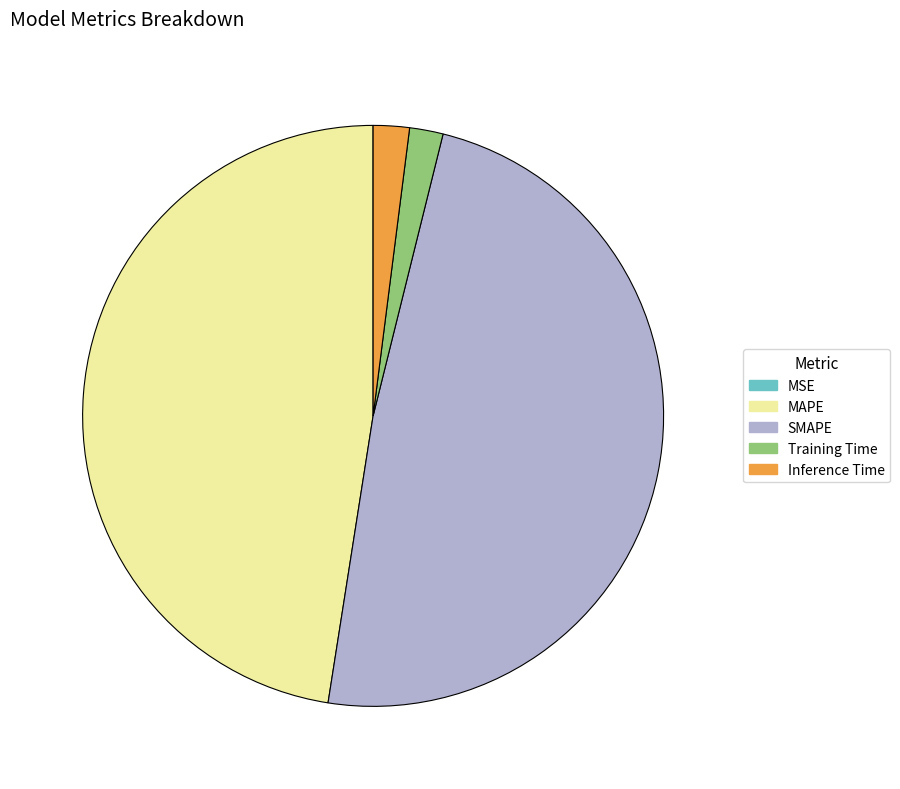

What is the largest slice in the pie chart?

SMAPE